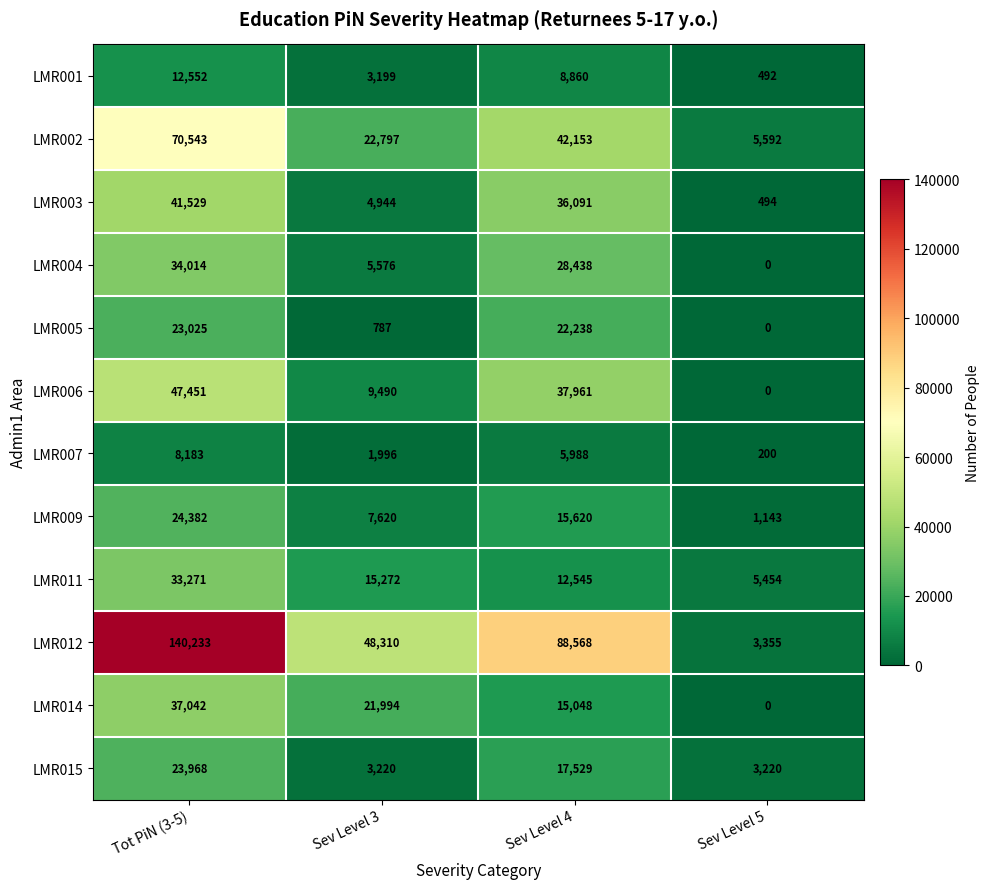

Is it true that LMR015 equals 39621 at Tot PiN (3-5)?

False